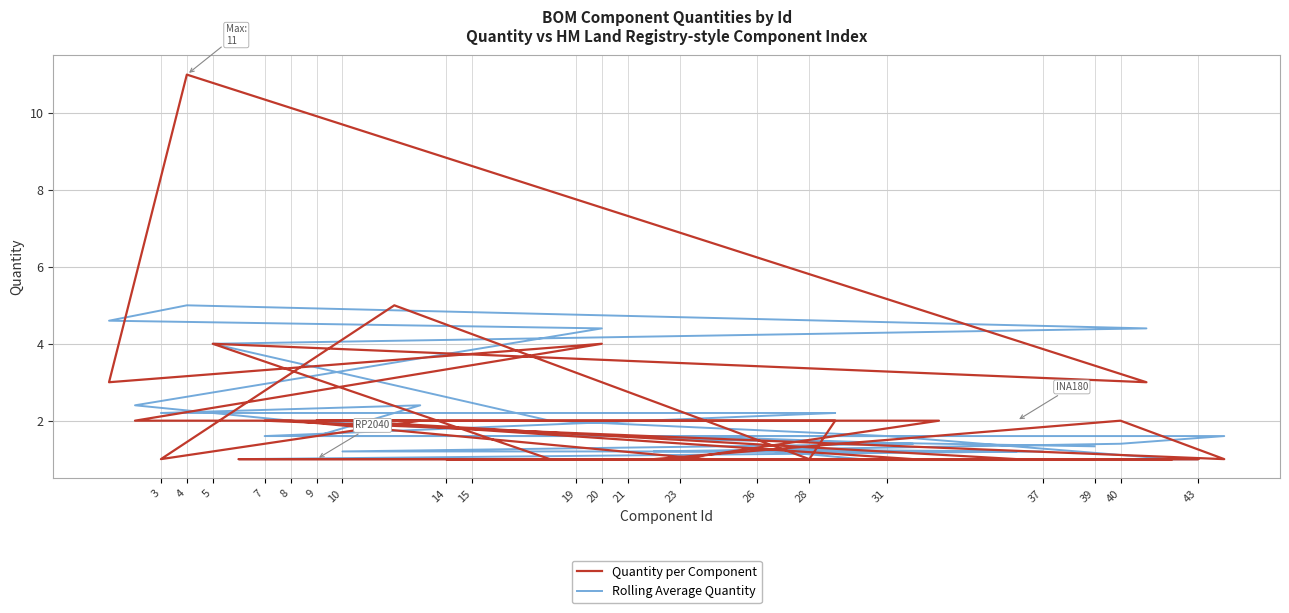

At 20, list the series in order from smallest to largest.

Quantity per Component, Rolling Average Quantity